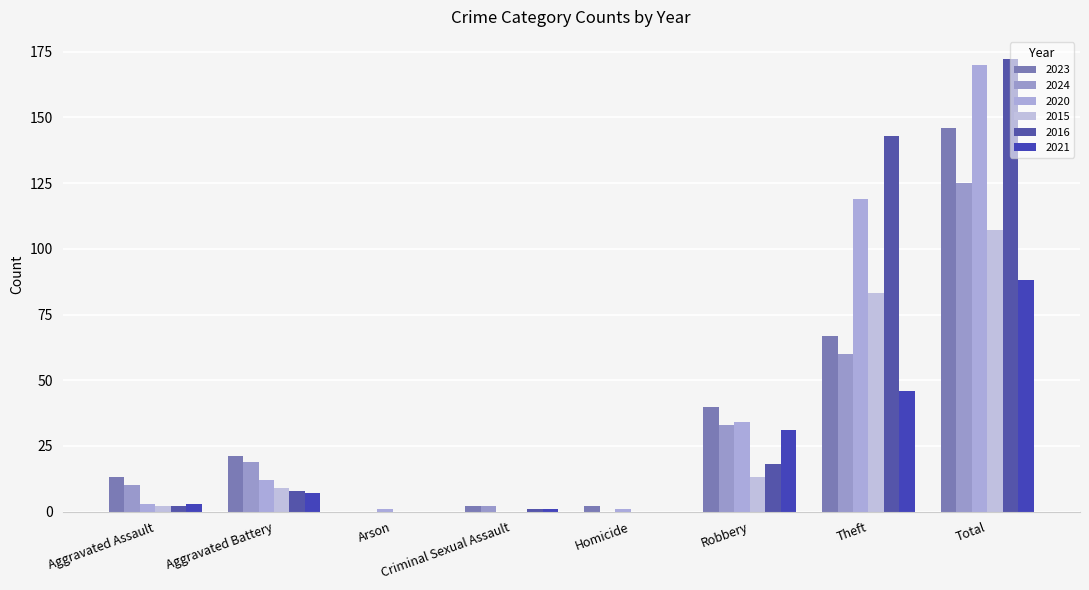

What is the label of the 1st bar from the left?

Aggravated Assault